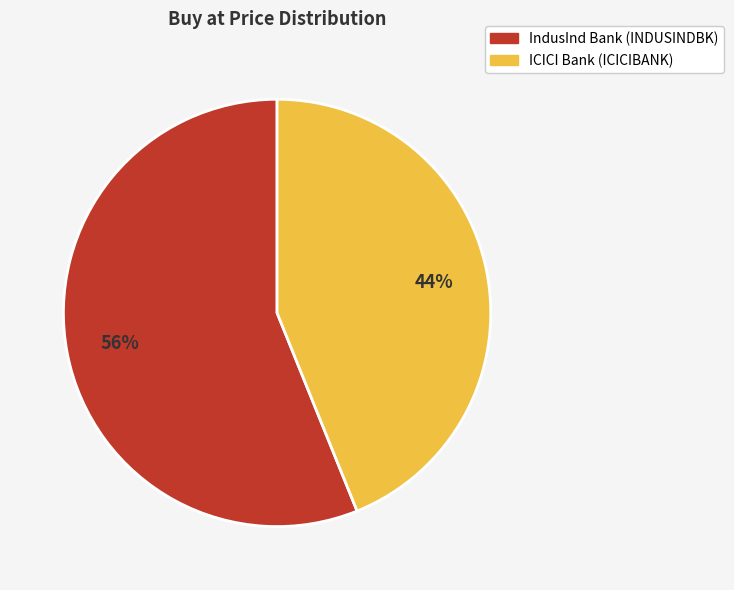

To the nearest percent, what is the difference between the ICICI Bank and IndusInd Bank slice percentages?

12%